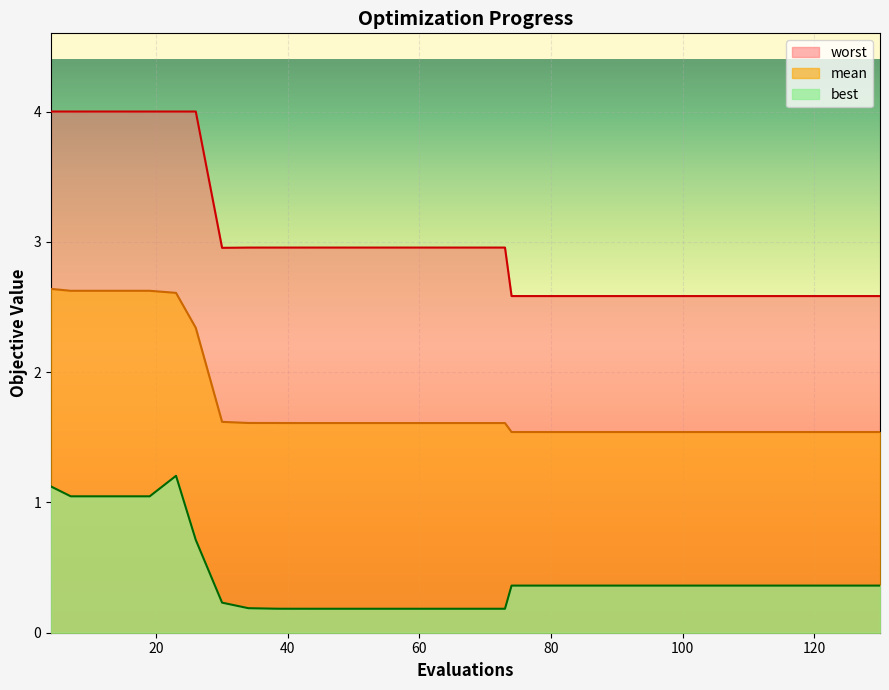

What is the sum of the mean values at 64 and 54?

3.2